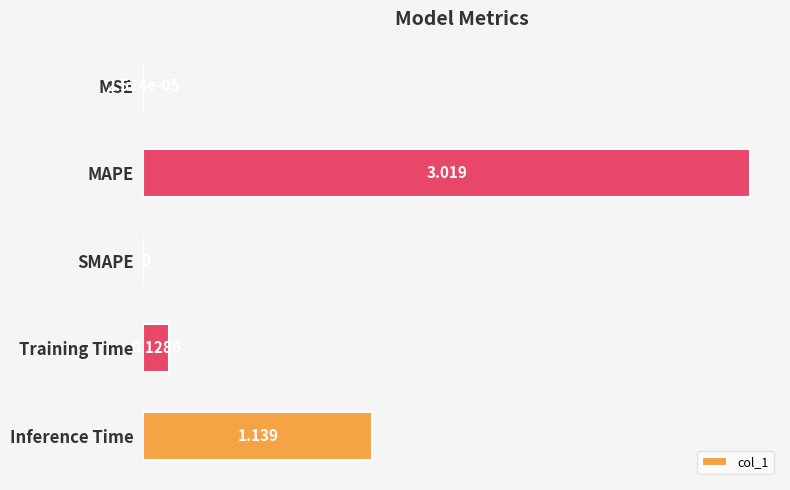

How many data points does each series have?

5